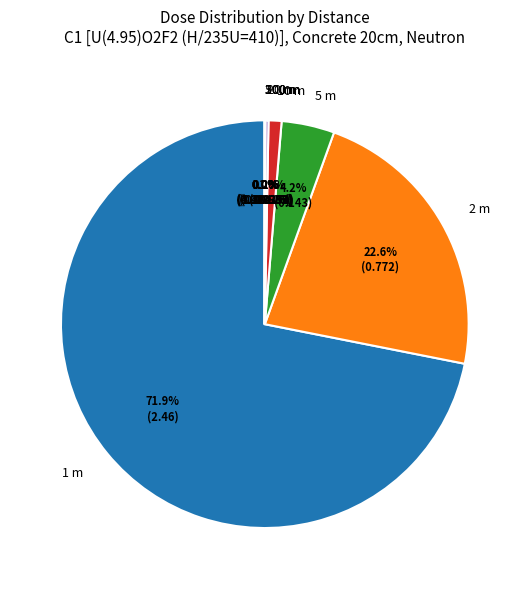

Which slice represents more than half of the pie?

1 m